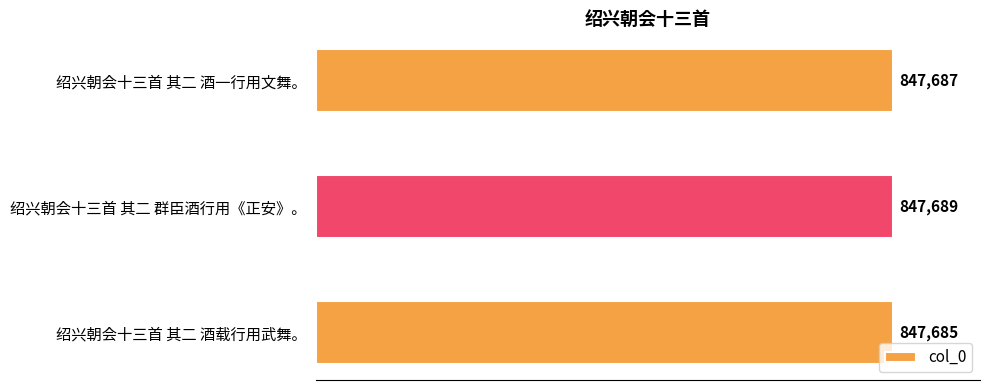

True or false: the data shows 847689 at 绍兴朝会十三首 其二 群臣酒行用《正安》。.

True